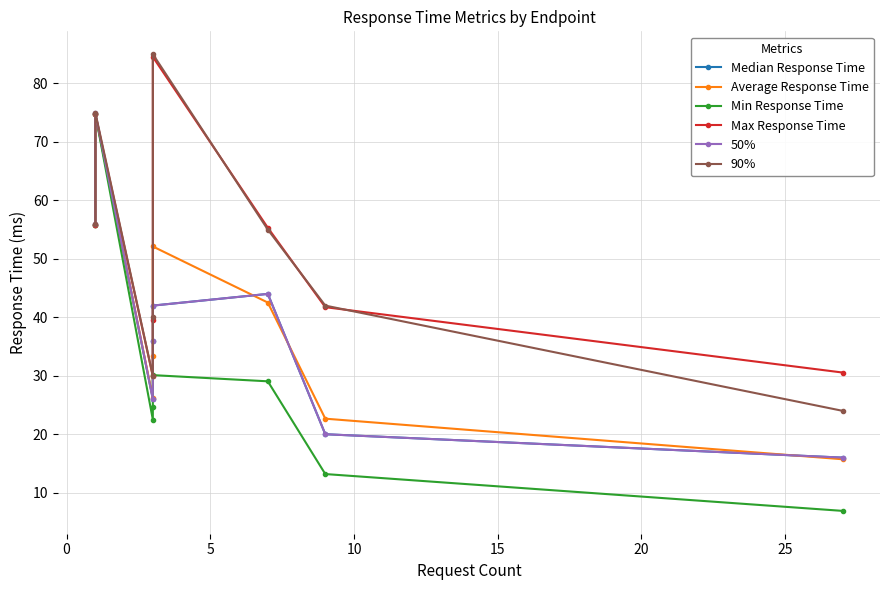

What is the difference between the maximum and minimum values in the Average Response Time series?

59.0